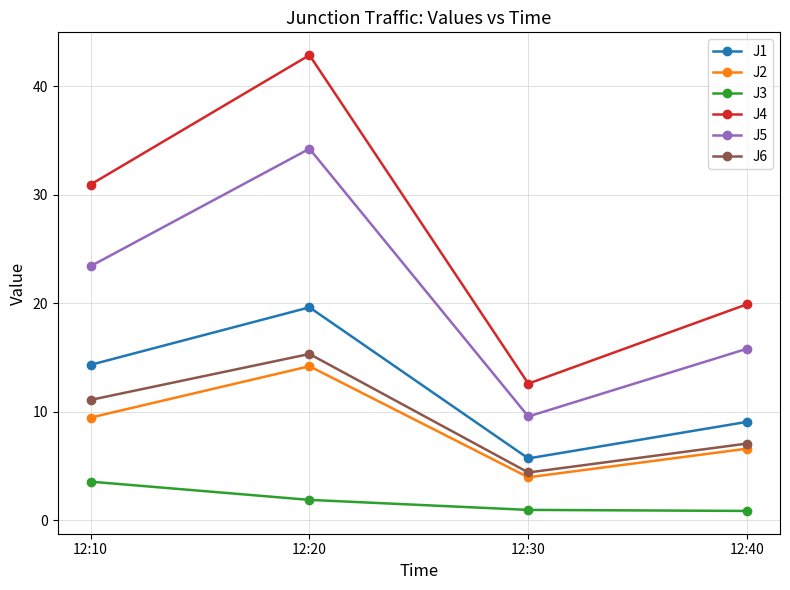

What is the highest value of the J2 series?

14.2